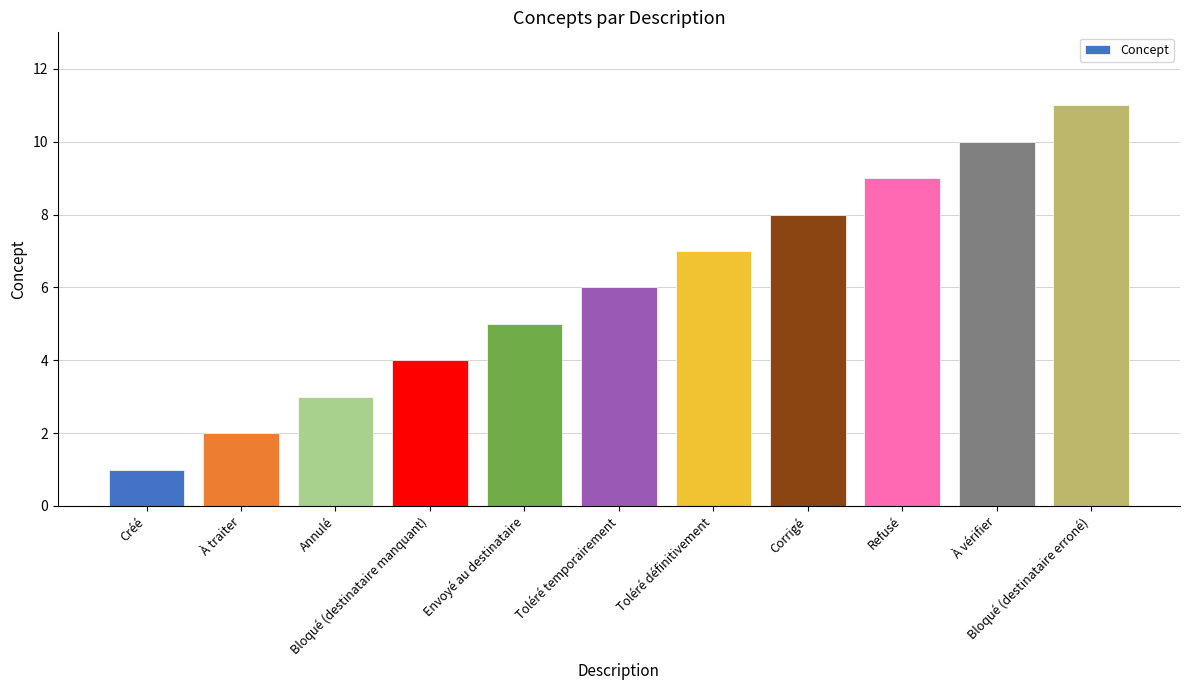

Are the bars horizontal?

No